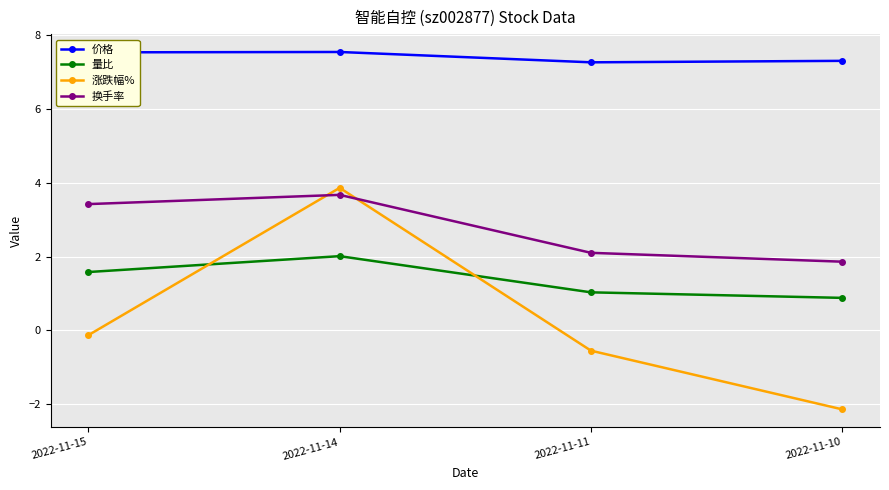

What are all the series names shown in the legend?

价格, 量比, 涨跌幅%, 换手率